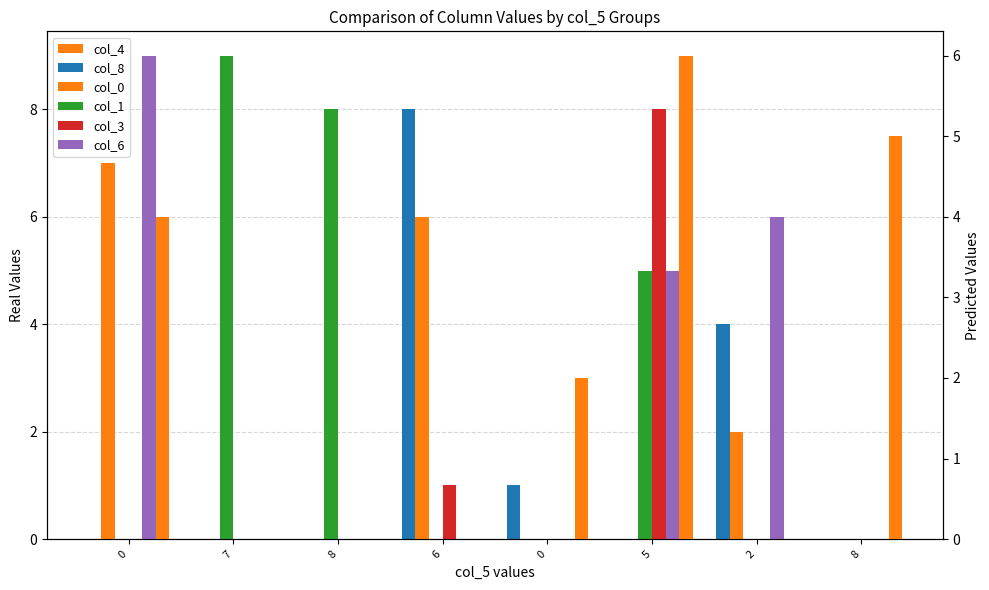

Which category has the highest value in the col_8 series?

6